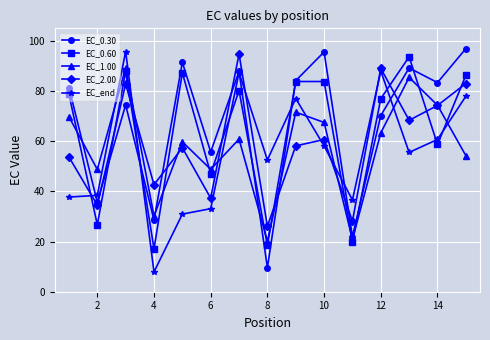

How many intersections are there between EC_0.30 and EC_2.00?

6